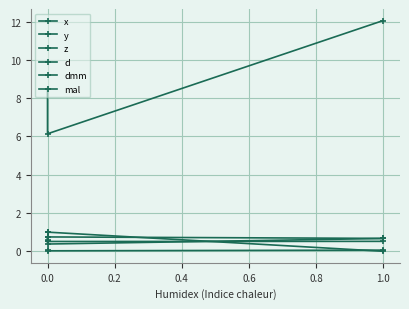

The value of x at 0.0 is 0.7. True or false?

True